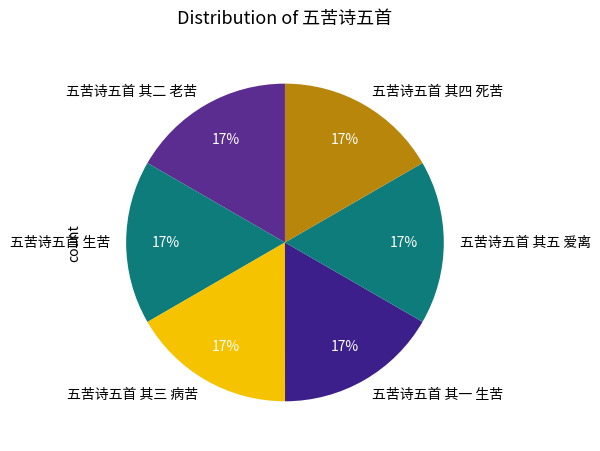

Is it true that 五苦诗五首 其三 病苦 is 4% of the pie?

False